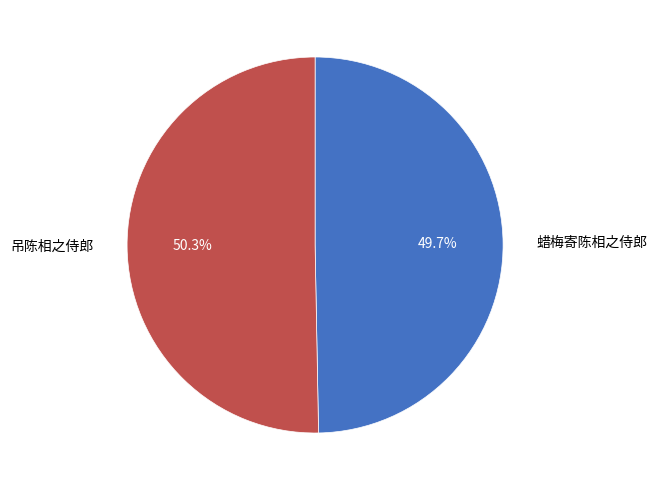

How many slices are in this pie chart?

2